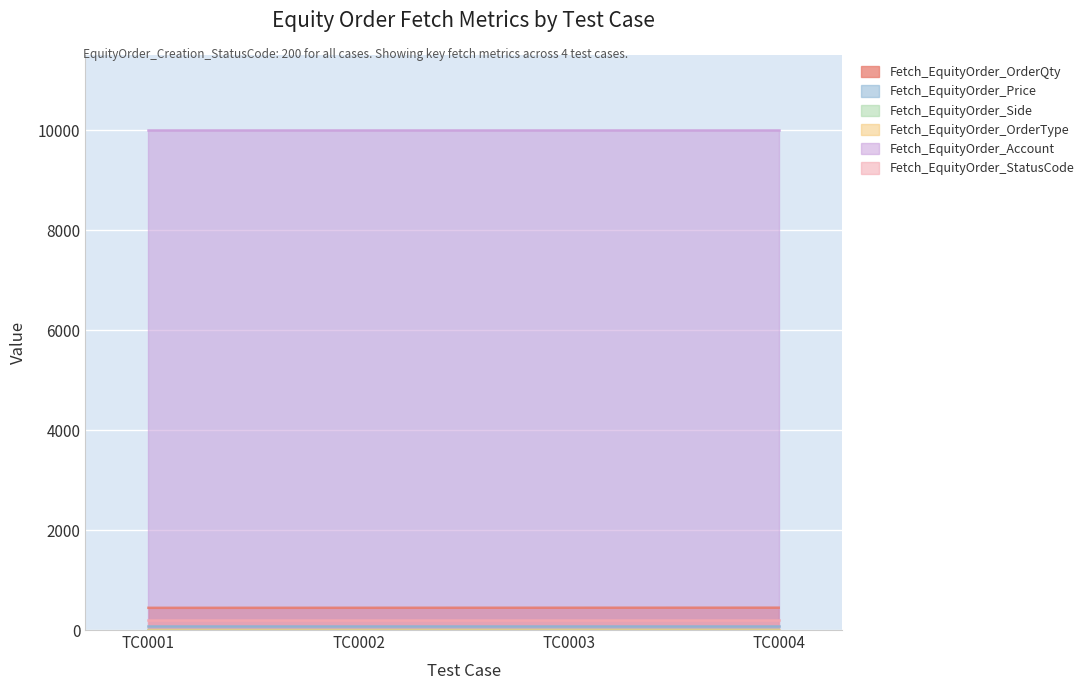

Which series has the largest range (max minus min)?

Fetch_EquityOrder_Side